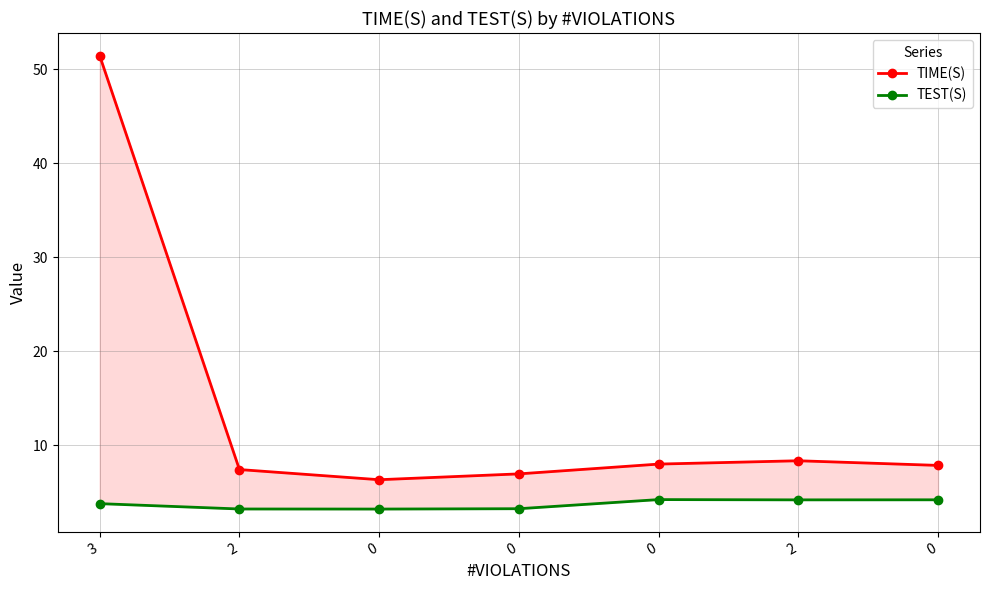

Reading right to left, extract all data points from this chart.

TIME(S): 0=7.8	2=8.3	0=8.0	0=6.9	0=6.3	2=7.4	3=51.4
TEST(S): 0=4.2	2=4.2	0=4.2	0=3.2	0=3.2	2=3.2	3=3.8